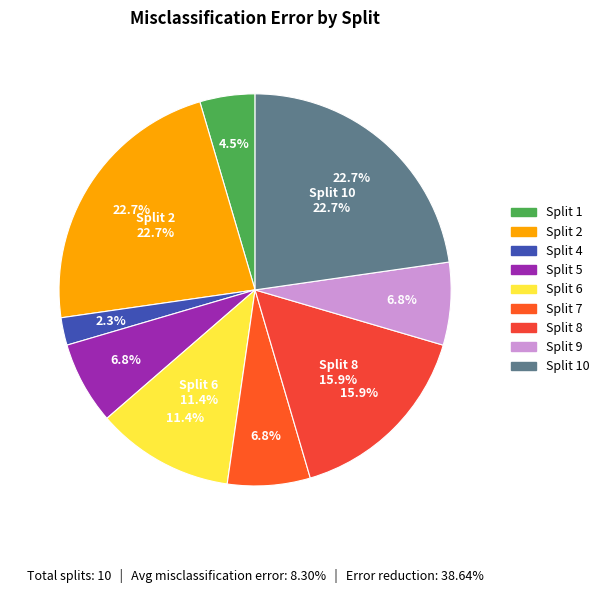

Does Split 2 account for over 50% of the chart?

No